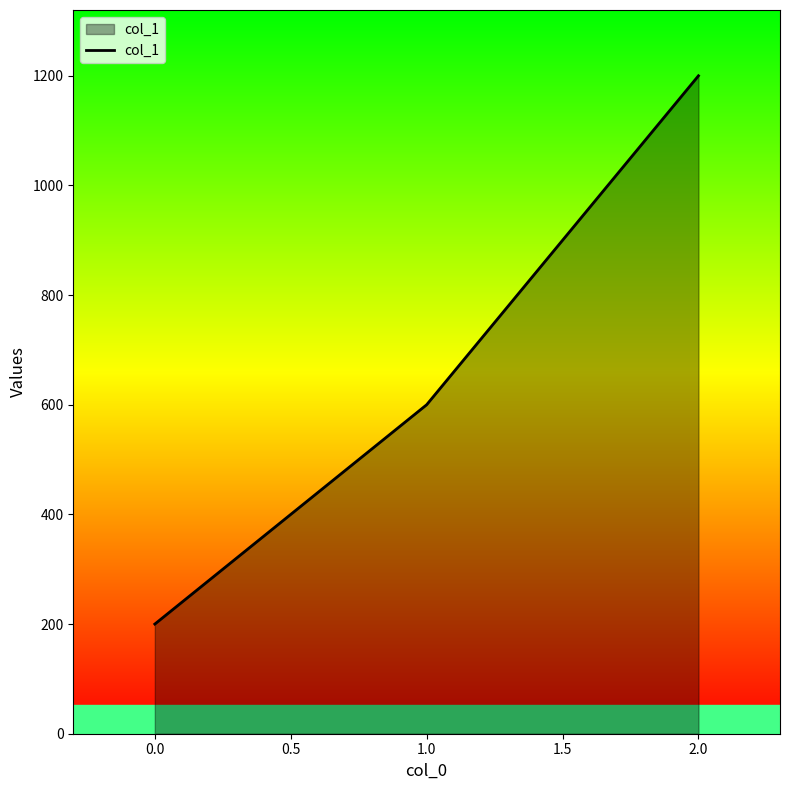

What is the change in value from 0.0 to 1.0?

+400